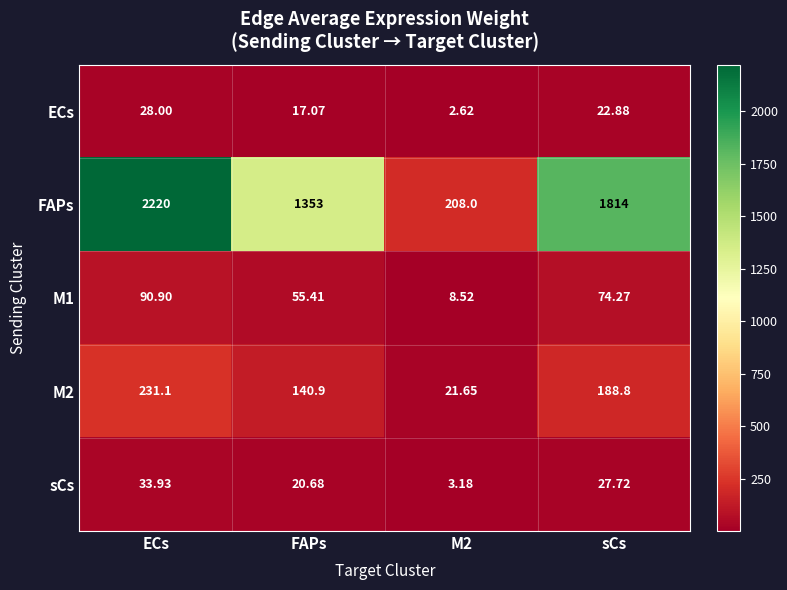

At which category does the chart reach its minimum across all series?

M2